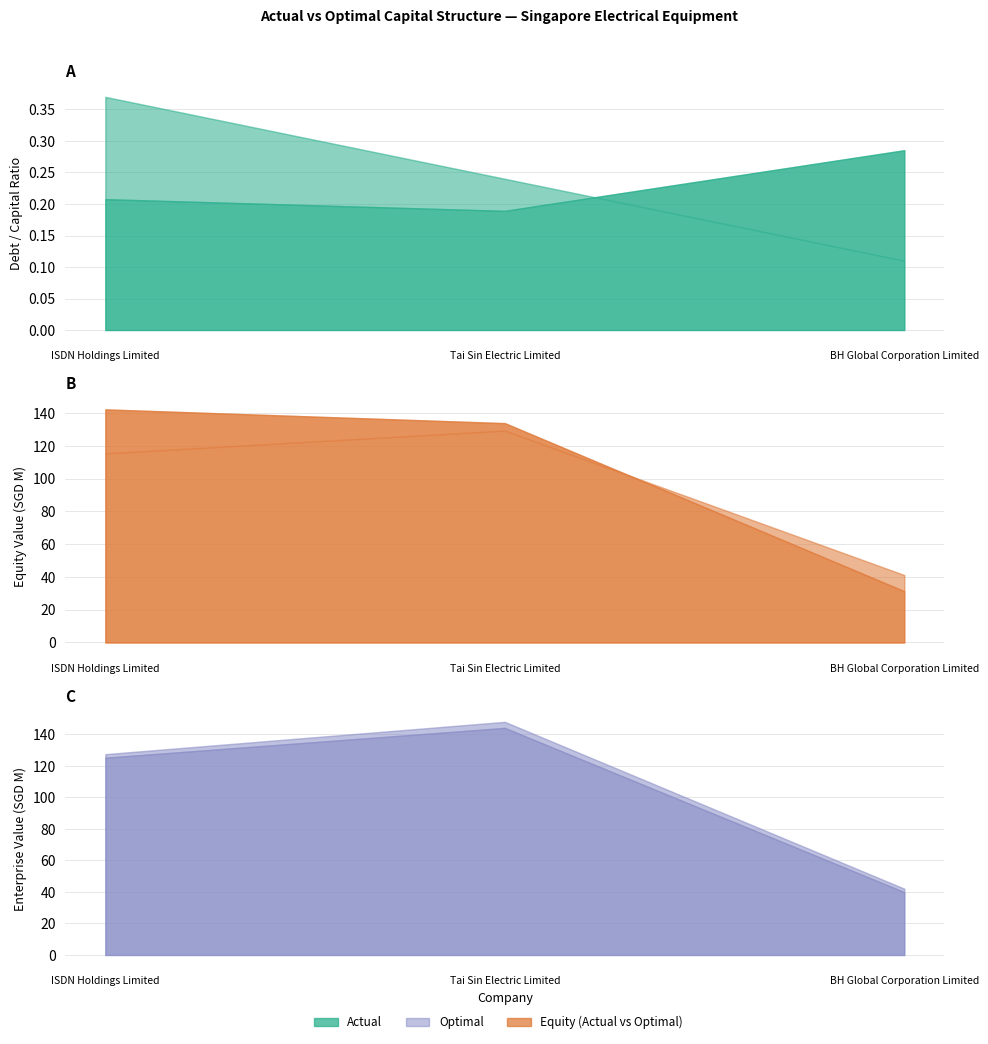

Reading right to left, extract all data points from this chart.

actual_debt_capital: BH Global Corporation Limited=0.3	Tai Sin Electric Limited=0.2	ISDN Holdings Limited=0.2
optimal_debt_capital: BH Global Corporation Limited=0.1	Tai Sin Electric Limited=0.2	ISDN Holdings Limited=0.4
actual_equity_value: BH Global Corporation Limited=31.3	Tai Sin Electric Limited=133.9	ISDN Holdings Limited=142.3
optimal_equity_value: BH Global Corporation Limited=41.2	Tai Sin Electric Limited=129.4	ISDN Holdings Limited=115.4
actual_enterprise_value: BH Global Corporation Limited=39.9	Tai Sin Electric Limited=144.1	ISDN Holdings Limited=125.2
optimal_enterprise_value: BH Global Corporation Limited=42.1	Tai Sin Electric Limited=148.0	ISDN Holdings Limited=127.5